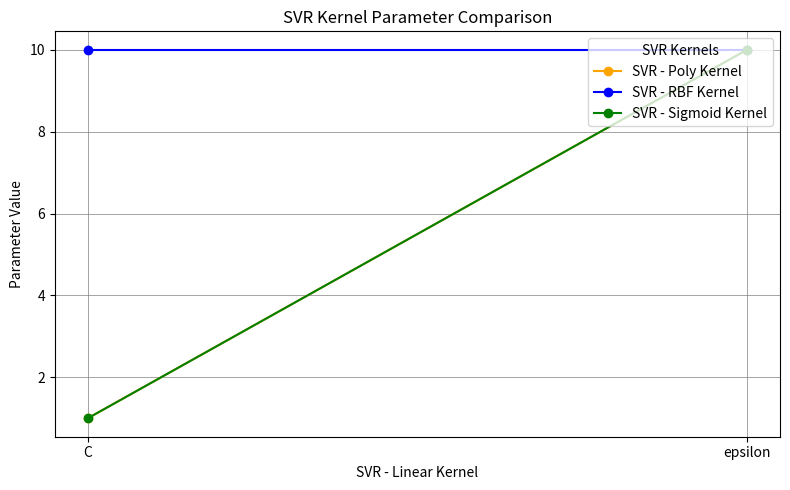

Which series changed the most between C and epsilon?

SVR - Poly Kernel